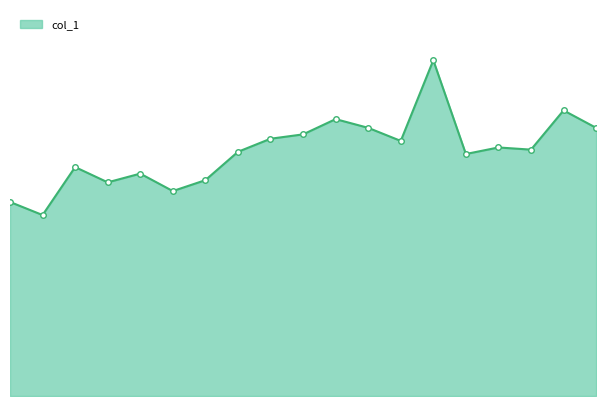

At which category does the data reach its first local peak?

2